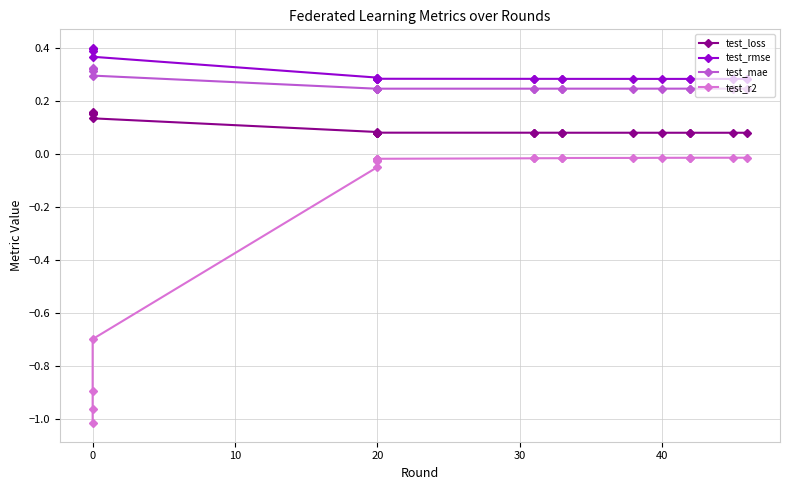

What are all the series names shown in the legend?

test_loss, test_rmse, test_mae, test_r2